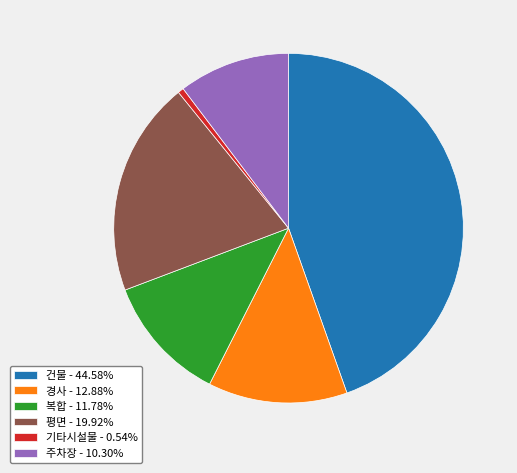

True or false: 주차장 accounts for 10% of the total.

True